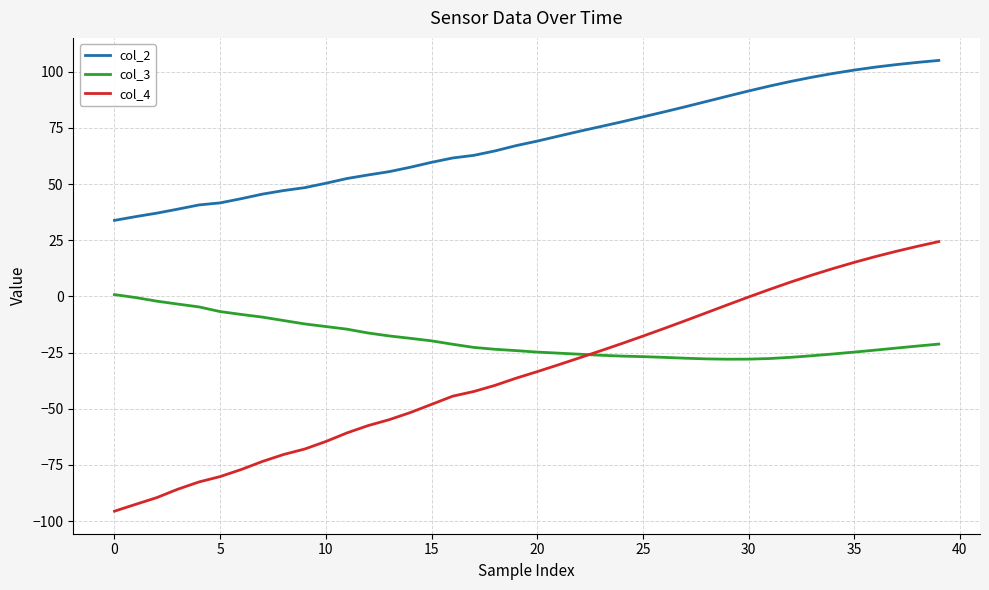

Which series has the largest range (max minus min)?

col_4